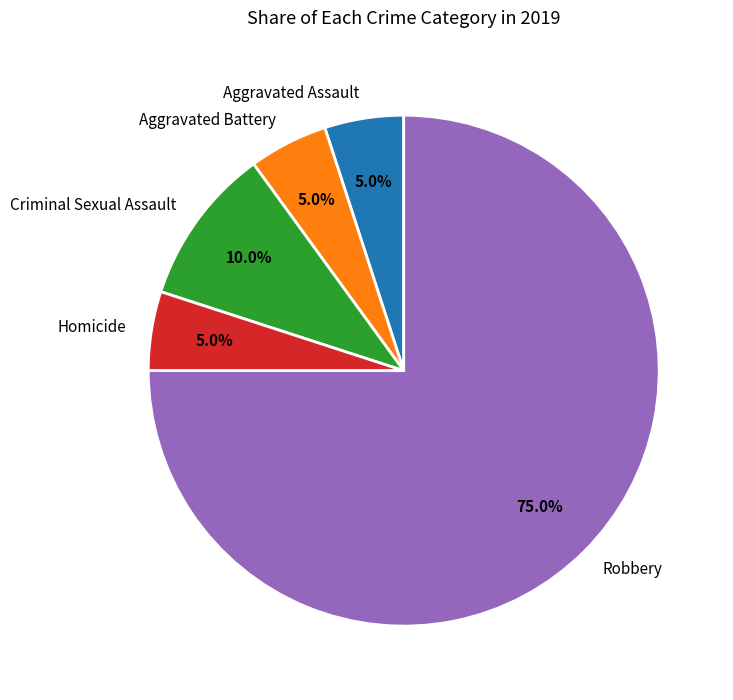

To the nearest percent, what percentage of the pie is Robbery?

75%